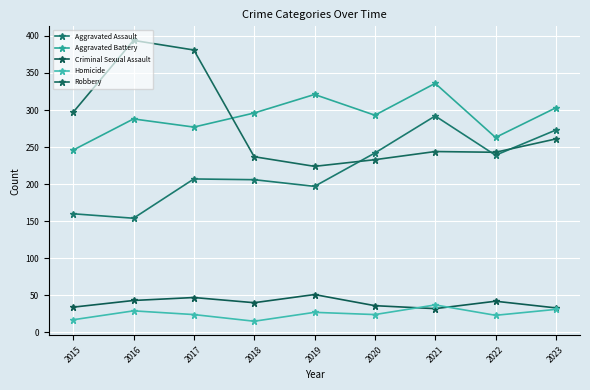

Where is Aggravated Battery nearest to the value 291?

2020